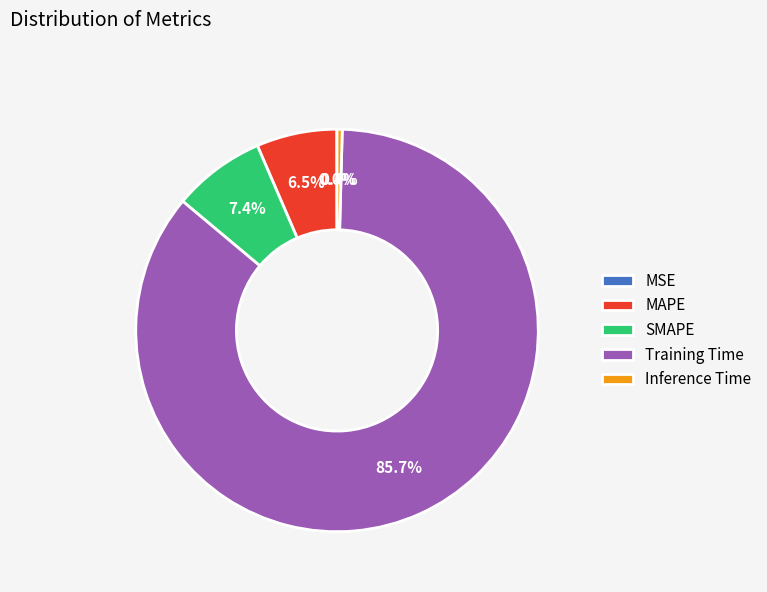

What portion of the pie excludes MAPE?

93.5%